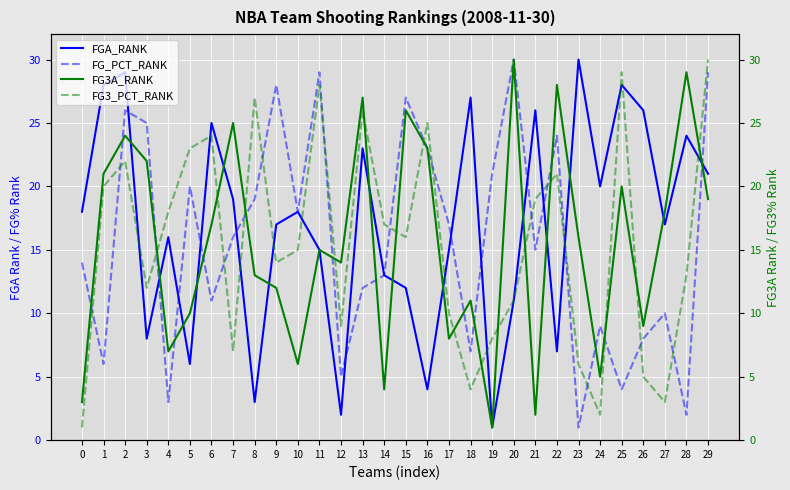

Between which two adjacent categories do FG3A_RANK and FG_PCT_RANK first intersect?

0 and 1